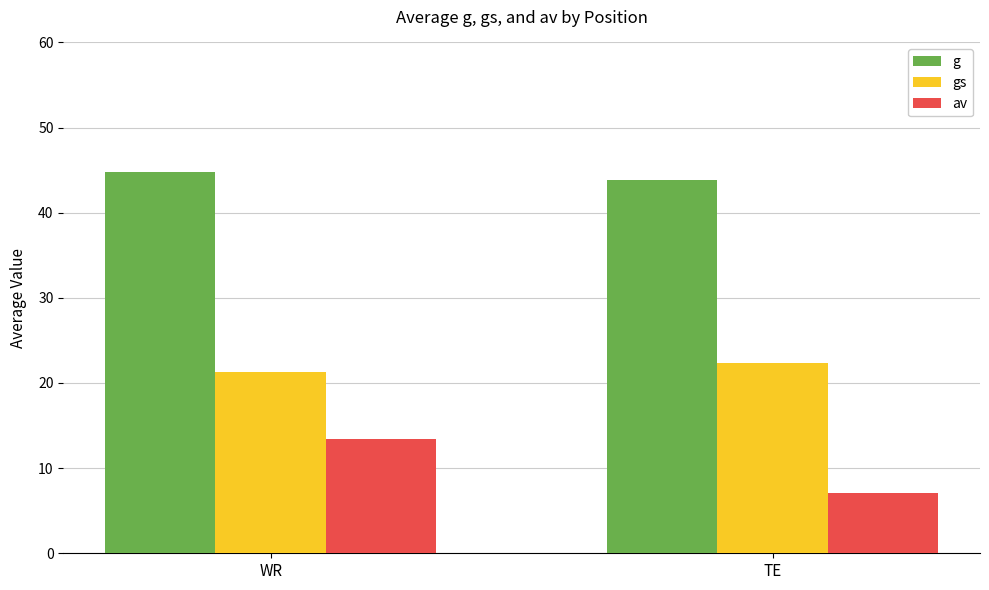

How many g values are between 43 and 44?

1